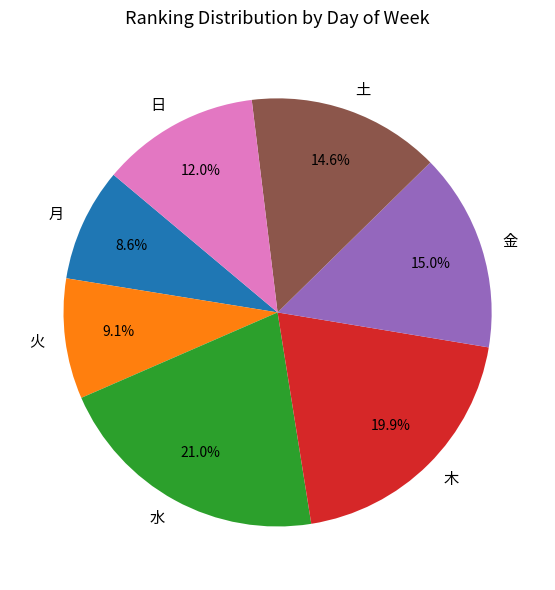

Does 火 account for over 50% of the chart?

No